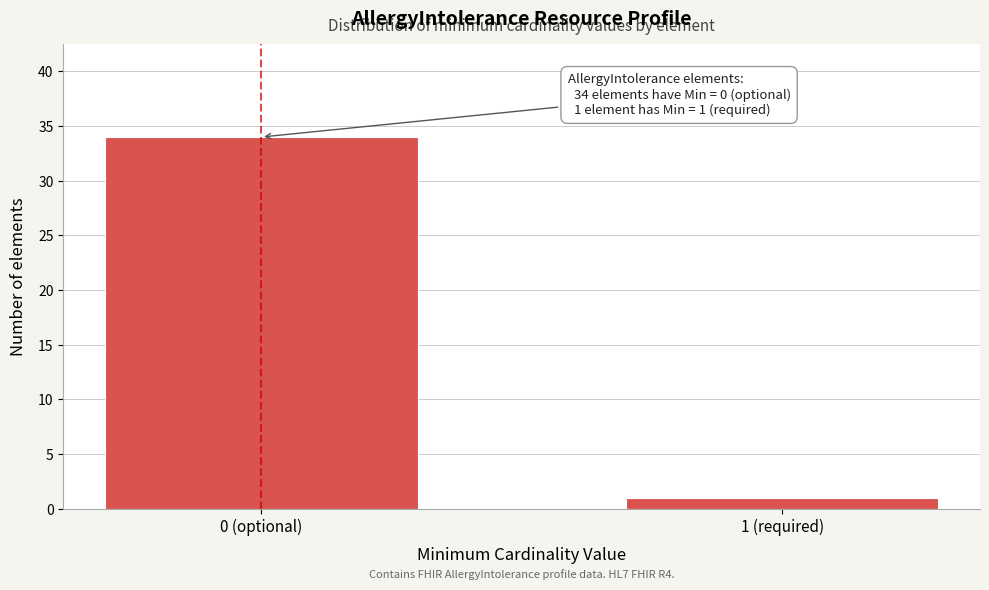

Reading left to right, what are all the values shown in this chart?

34	1